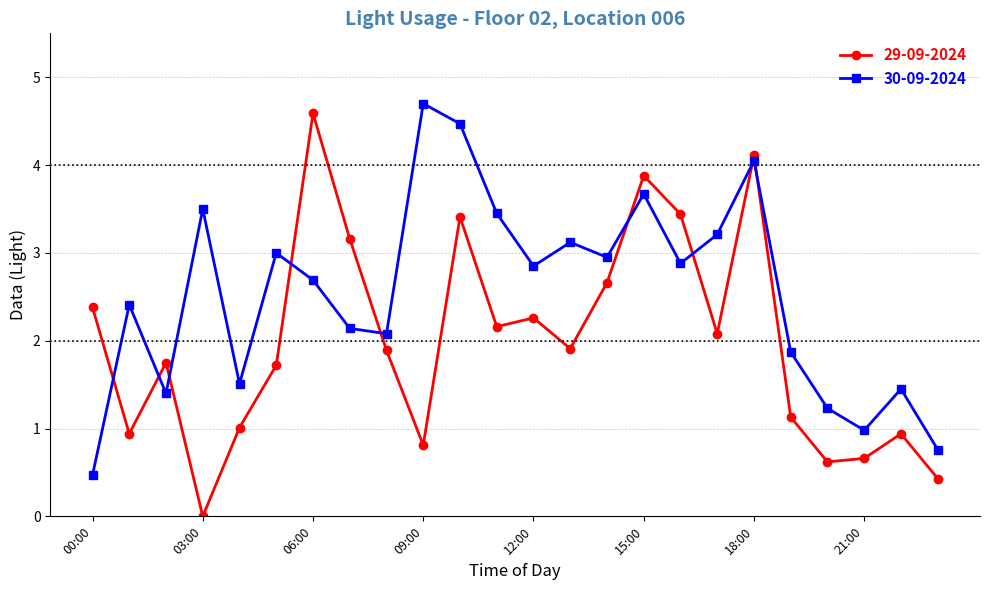

True or false: 30-09-2024 and 29-09-2024 intersect in this chart.

True